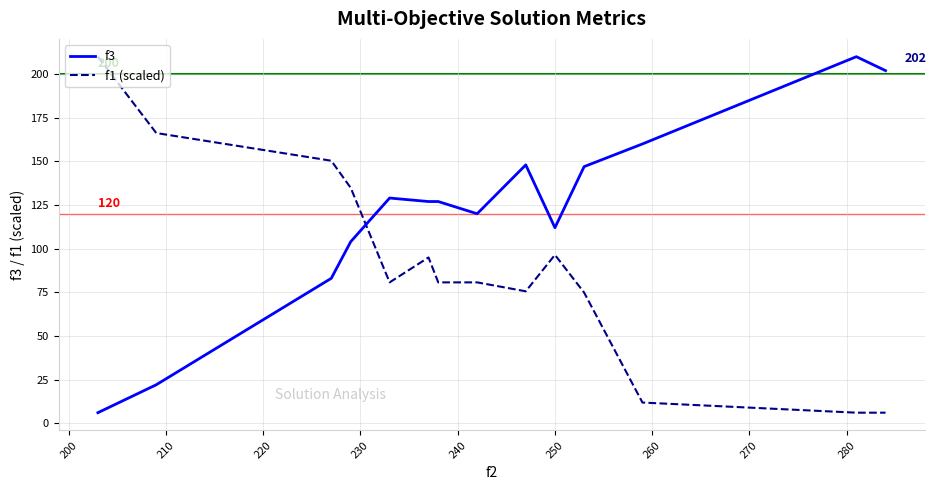

List the series in order of their overall mean, lowest first.

f1 (scaled), f3